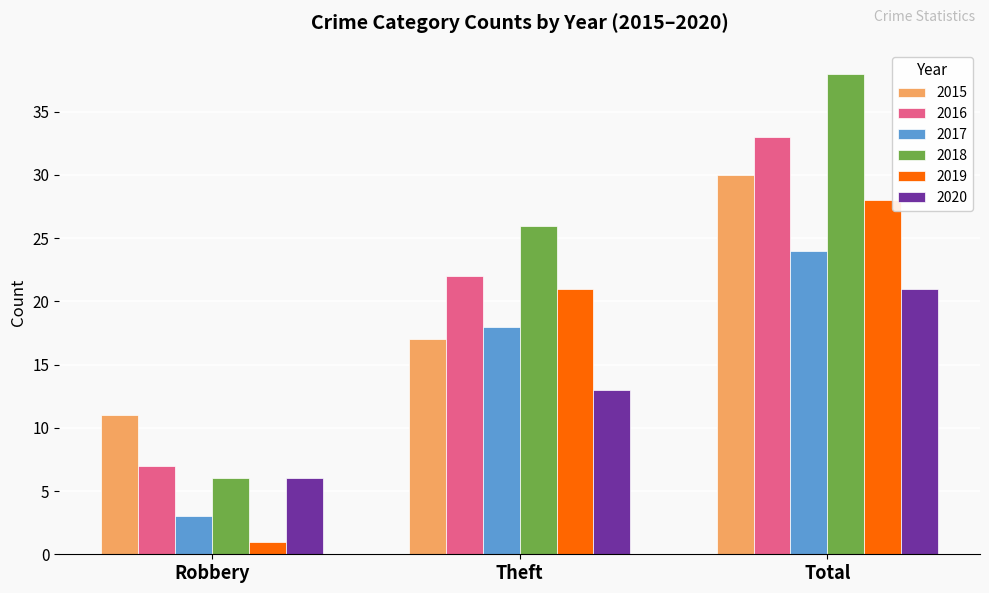

Which series has the widest spread of values?

2018